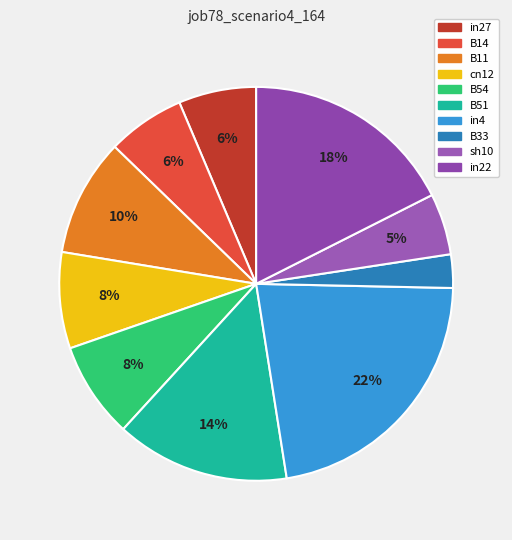

What percentage is the B33 slice, to the nearest percent?

3%